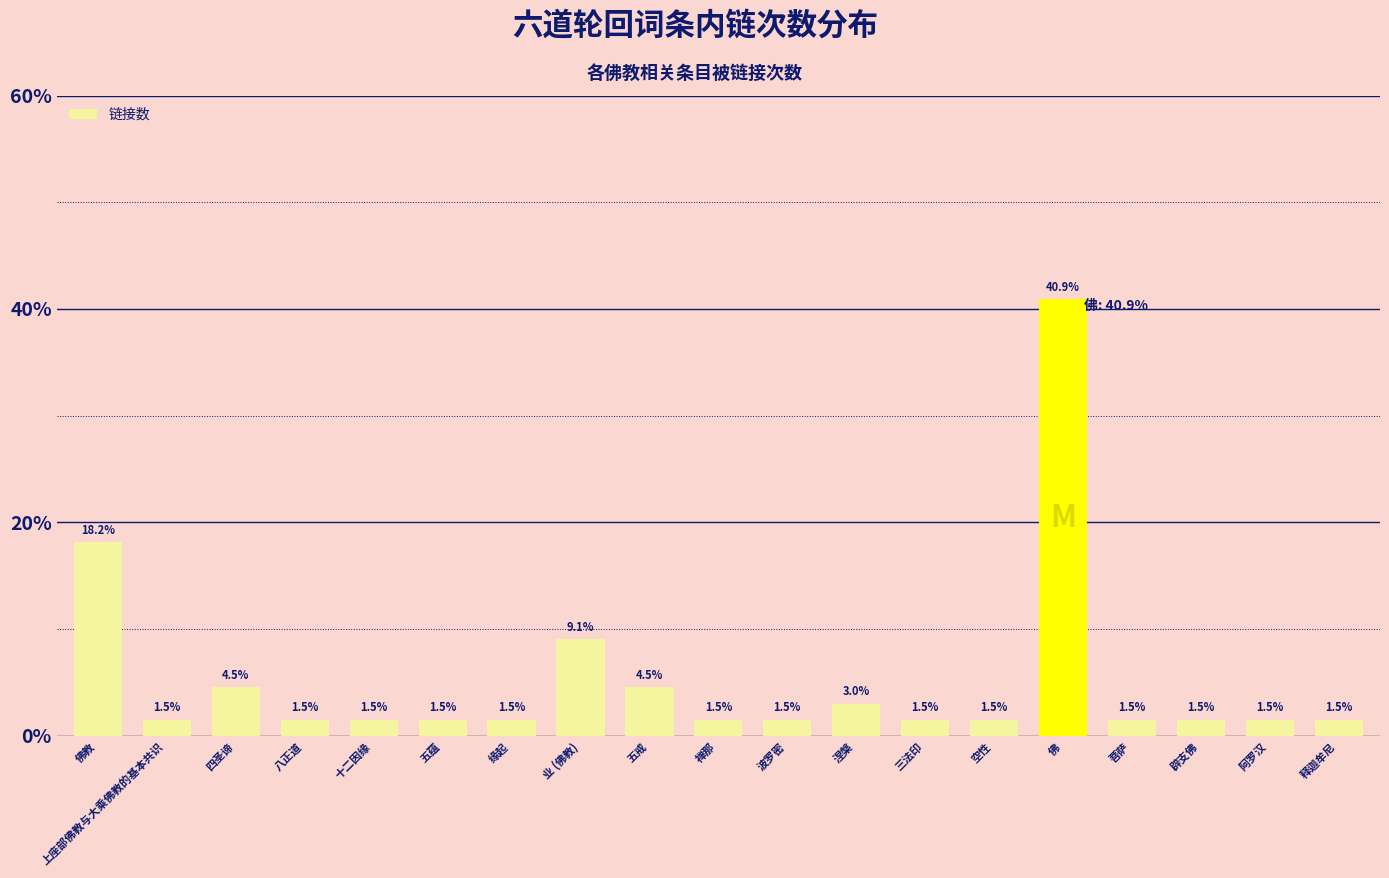

What is the minimum value shown in the chart?

1.5